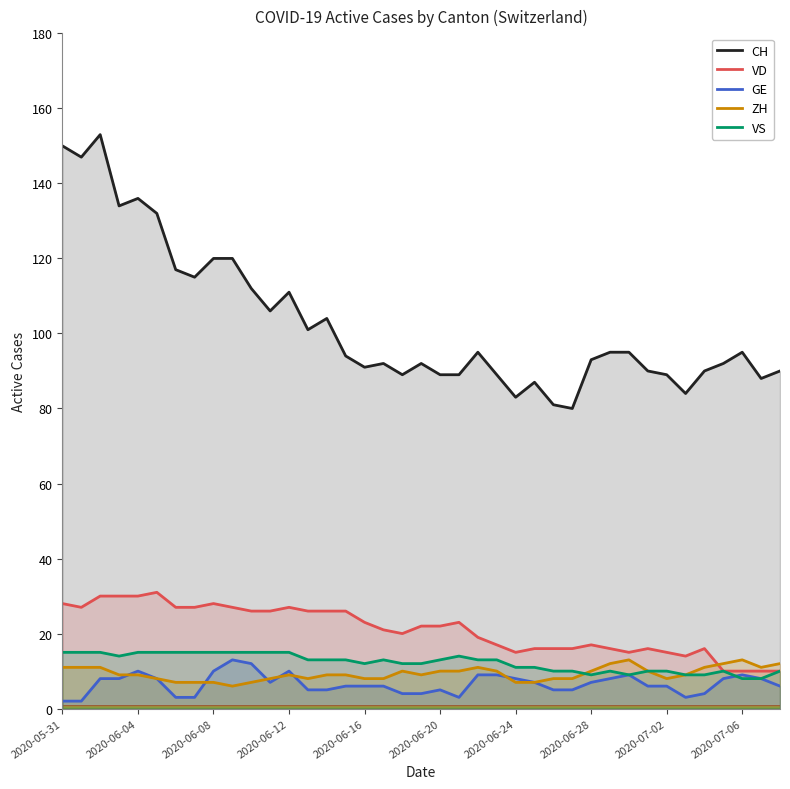

What is the value of the VD point at the 13th from the left?

27